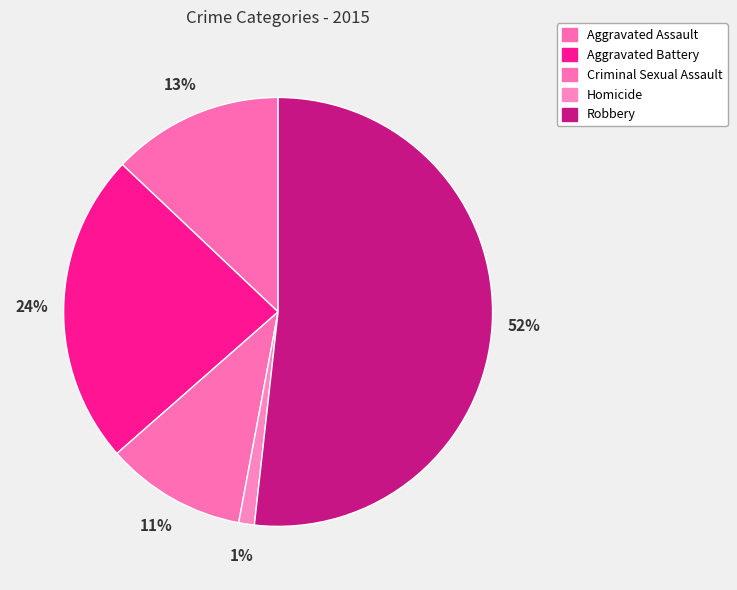

Count the number of slices in the pie.

5